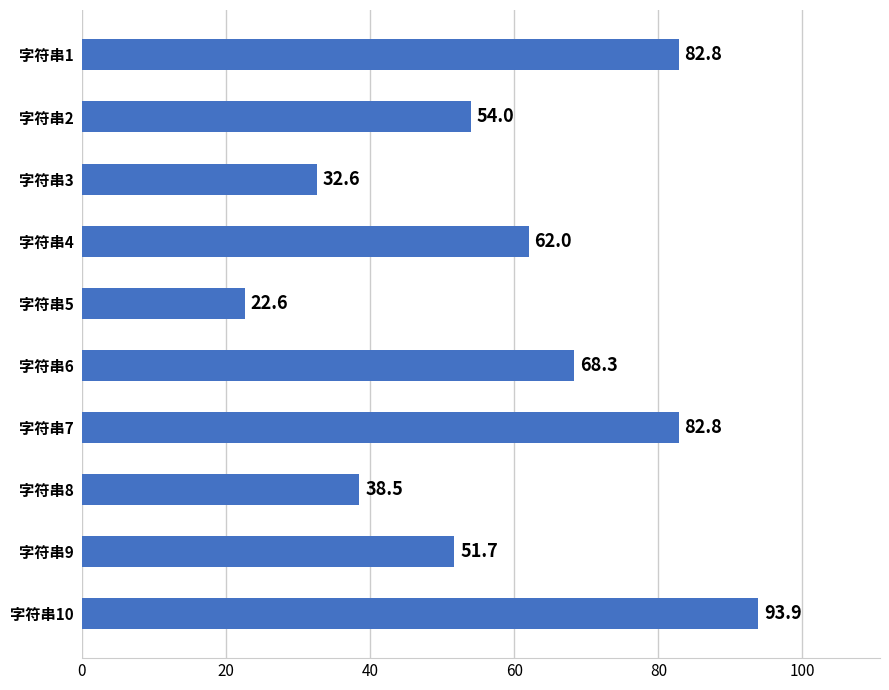

What is the difference between the second highest and minimum values?

60.2